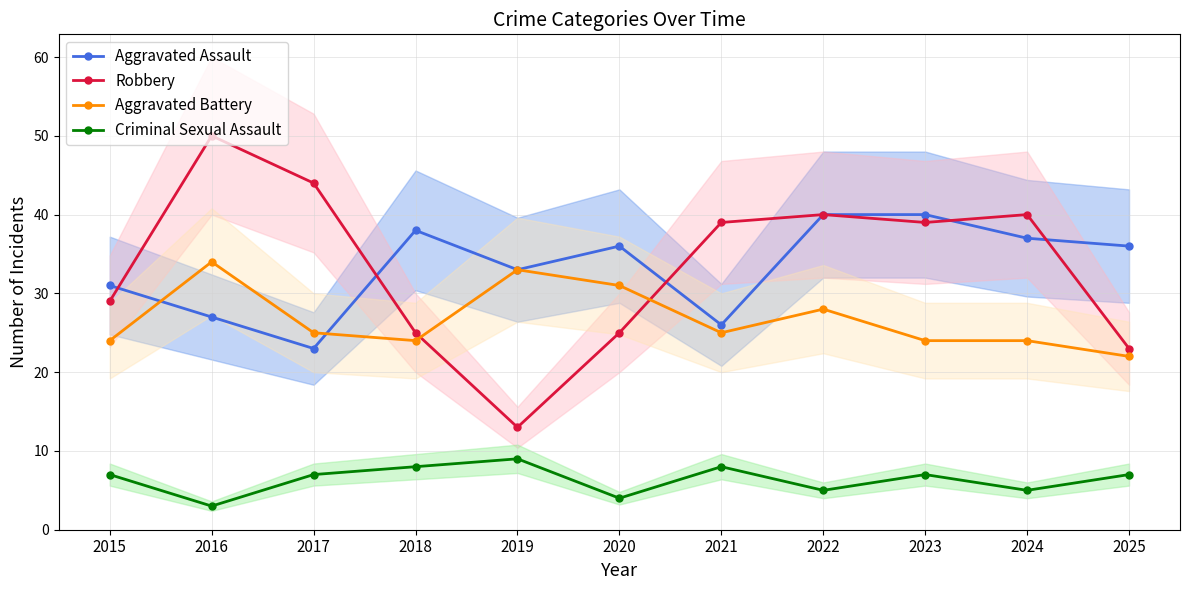

Reading left to right, list all the values displayed in this chart.

Aggravated Assault: 2015=31	2016=27	2017=23	2018=38	2019=33	2020=36	2021=26	2022=40	2023=40	2024=37	2025=36
Robbery: 2015=29	2016=50	2017=44	2018=25	2019=13	2020=25	2021=39	2022=40	2023=39	2024=40	2025=23
Aggravated Battery: 2015=24	2016=34	2017=25	2018=24	2019=33	2020=31	2021=25	2022=28	2023=24	2024=24	2025=22
Criminal Sexual Assault: 2015=7	2016=3	2017=7	2018=8	2019=9	2020=4	2021=8	2022=5	2023=7	2024=5	2025=7